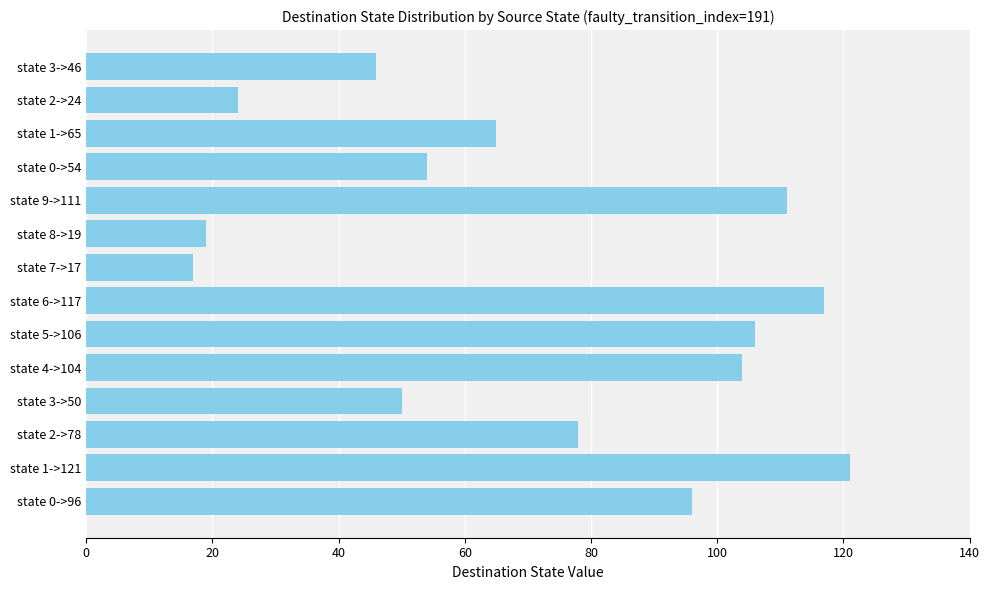

At which label is the value closest to 69?

state 1->65